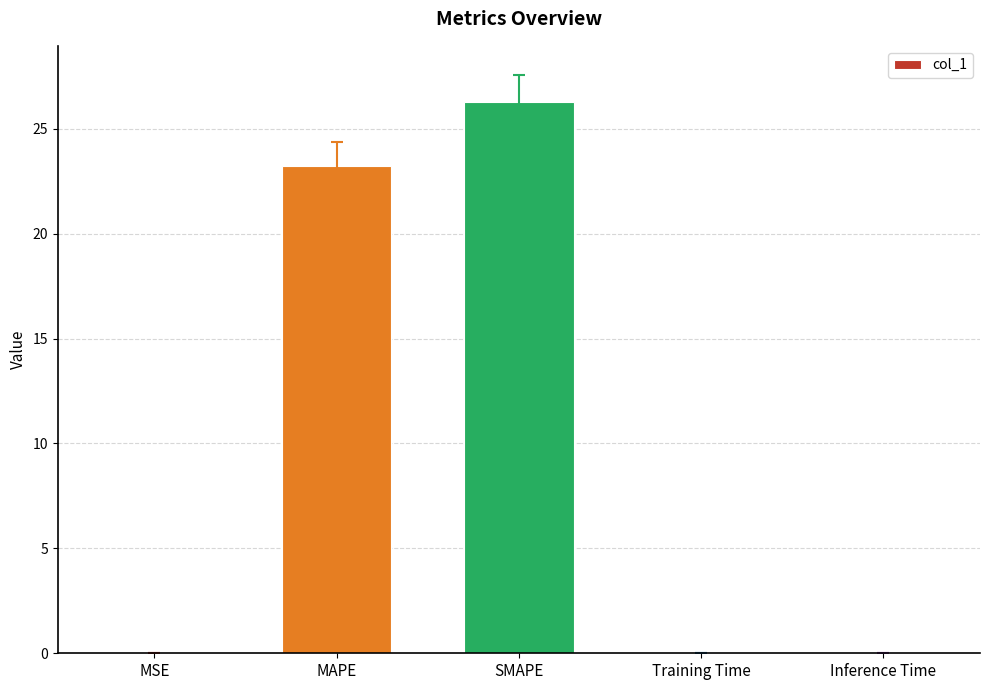

What is the sum of all values?

49.5